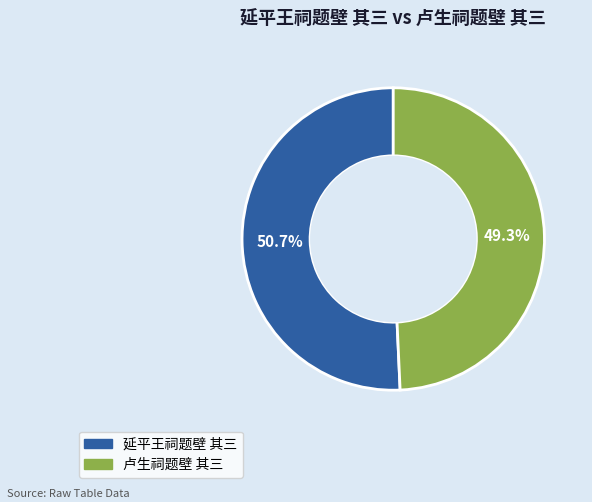

Rank the categories by value from lowest to highest.

卢生祠题壁 其三, 延平王祠题壁 其三